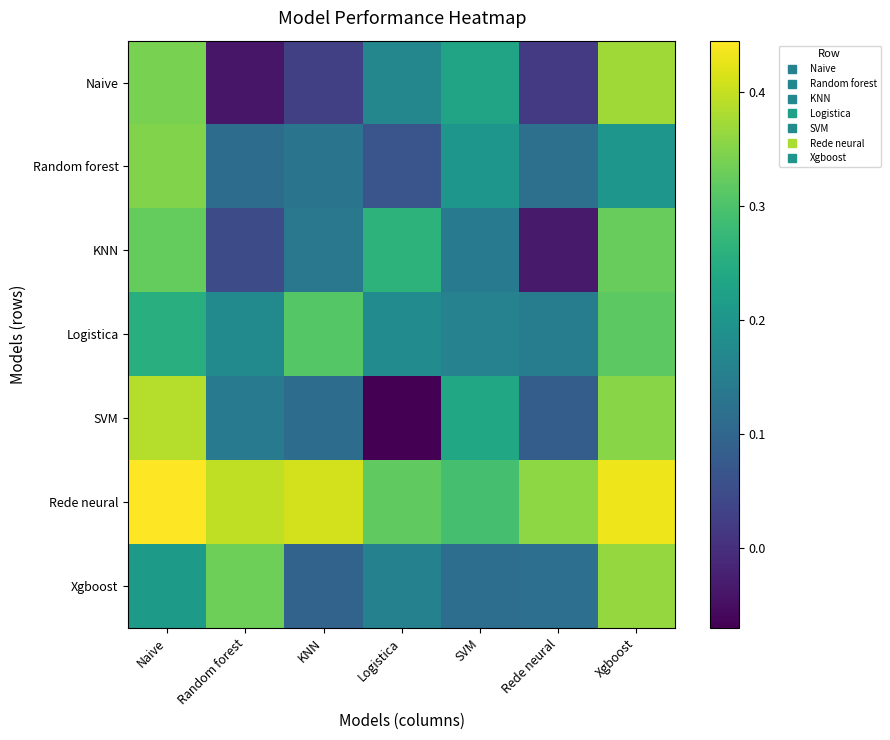

At how many categories does at least one series exceed 0?

7